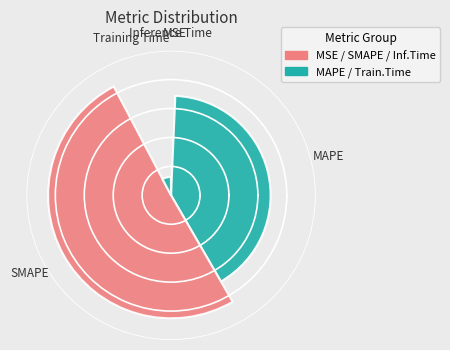

Which slice represents more than half of the pie?

SMAPE